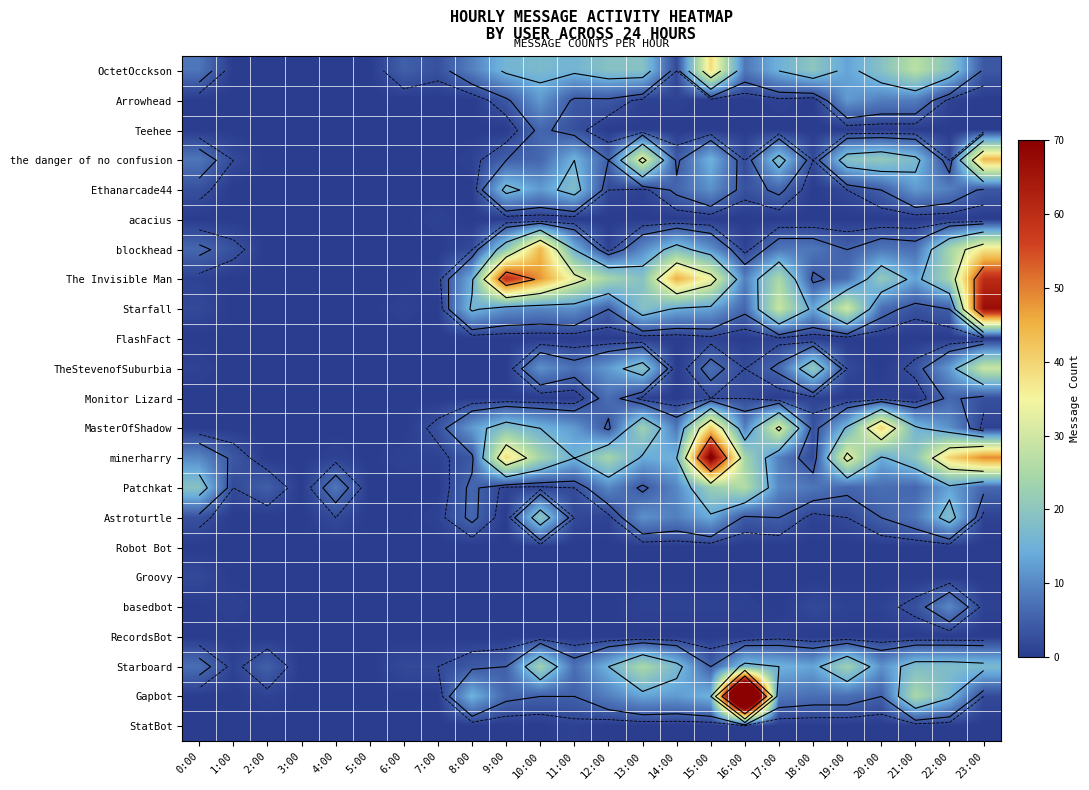

How many distinct data groups are displayed?

23